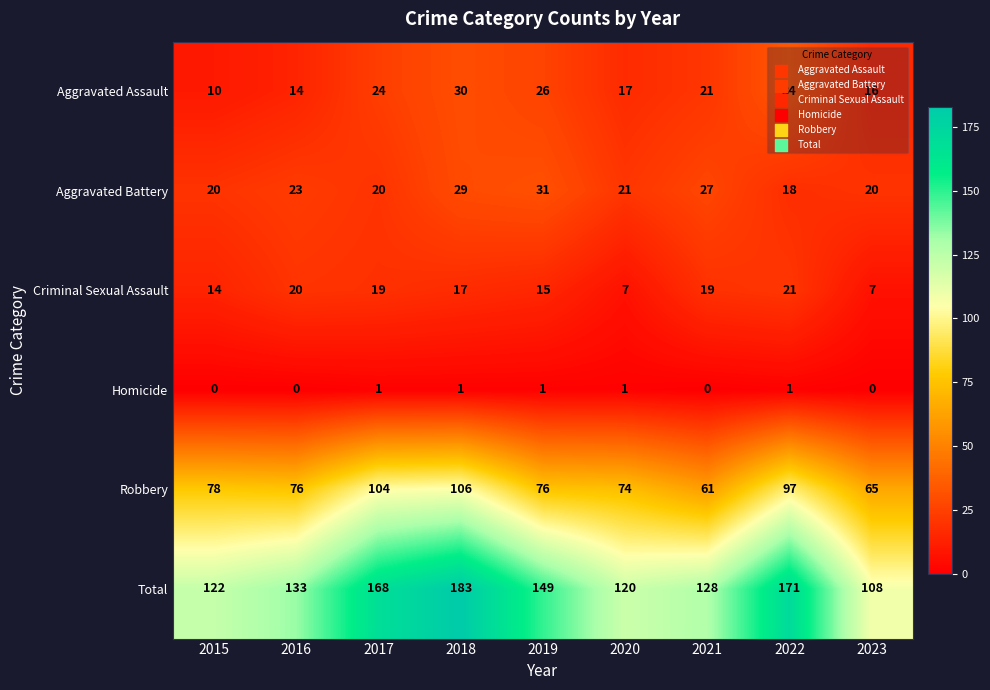

At which label does Aggravated Assault reach its peak?

2022